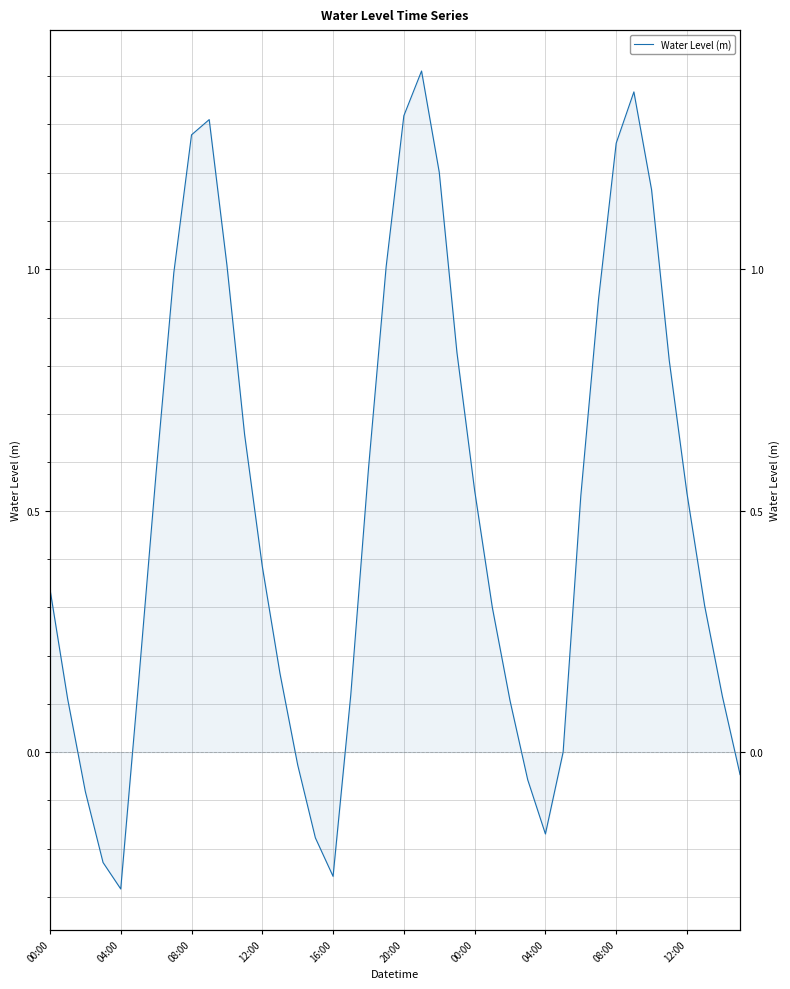

Reading right to left, what are all the values shown in this chart?

-0.0	0.1	0.3	0.5	0.8	1.2	1.4	1.3	0.9	0.5	-0.0	-0.2	-0.1	0.1	0.3	0.5	0.8	1.2	1.4	1.3	1.0	0.6	0.1	-0.3	-0.2	-0.0	0.2	0.4	0.7	1.0	1.3	1.3	1.0	0.6	0.1	-0.3	-0.2	-0.1	0.1	0.3